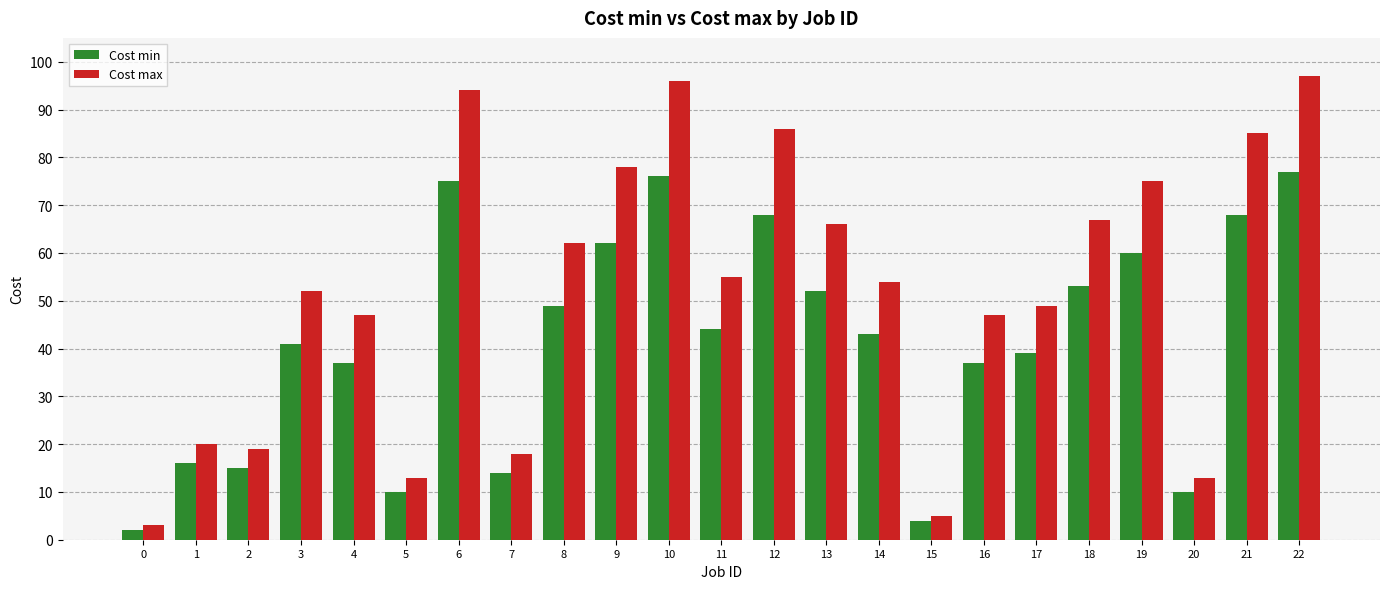

What is the smallest value displayed?

2